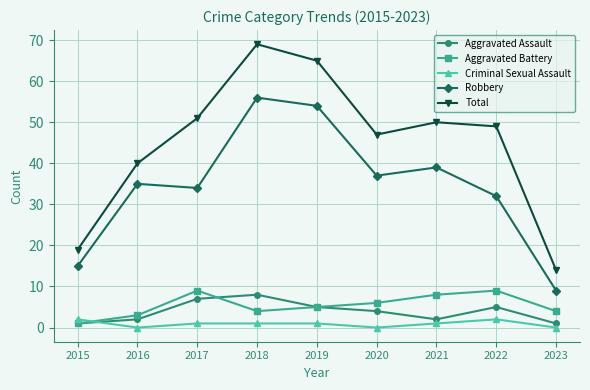

At which category does Aggravated Battery reach its first local peak?

2017